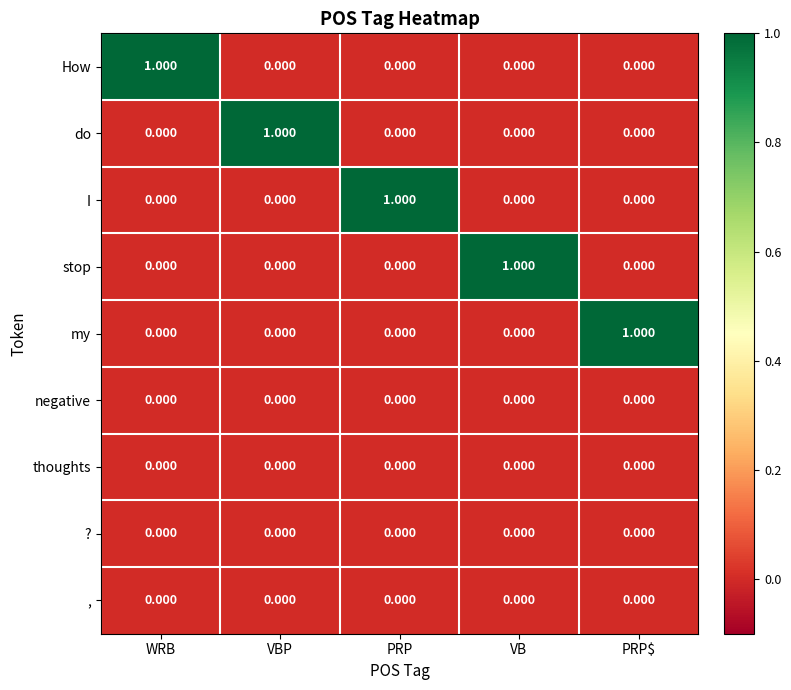

What is the total value across all series at PRP$?

1